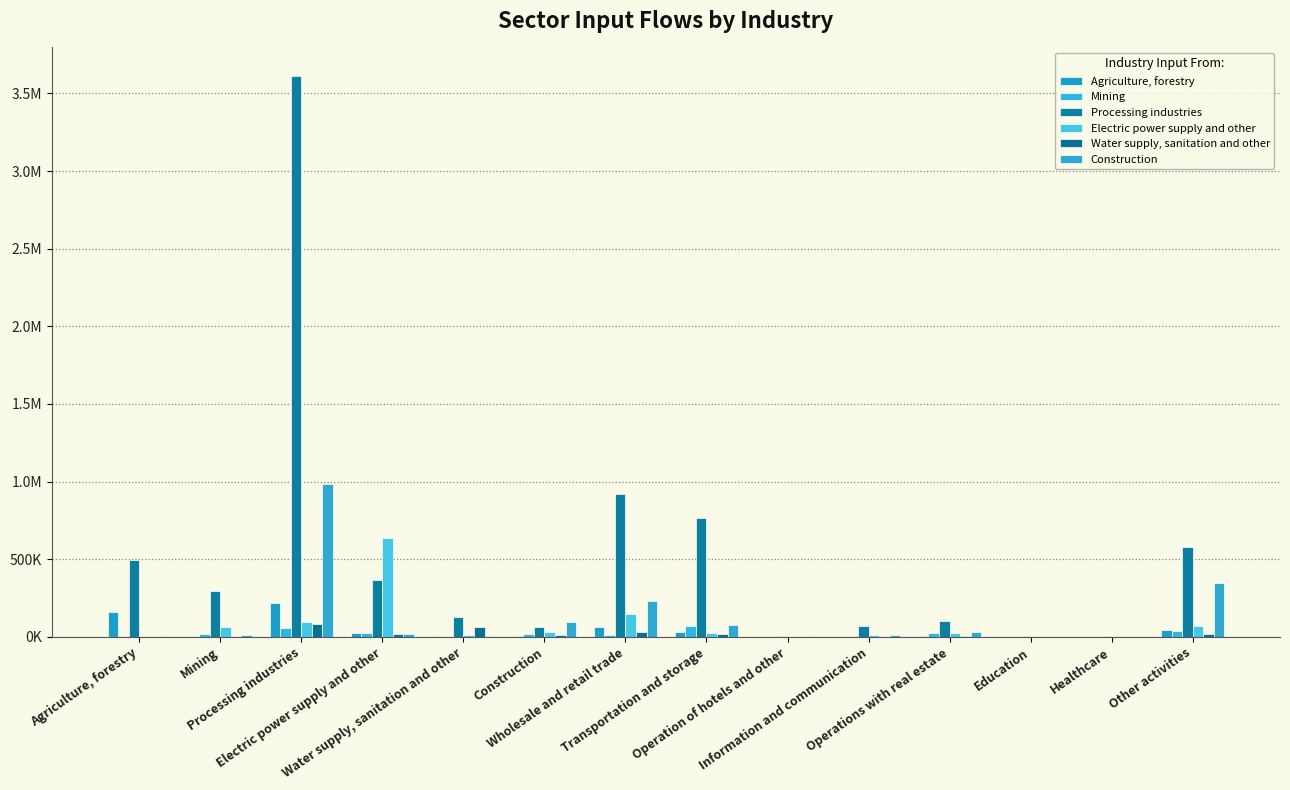

Where is Construction nearest to the value 491090?

Other activities